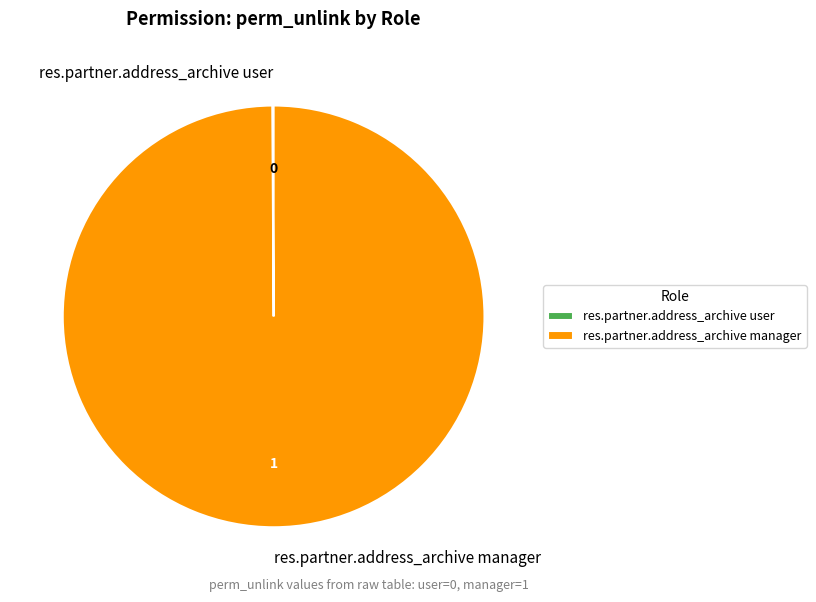

Is there a majority slice in this chart?

Yes